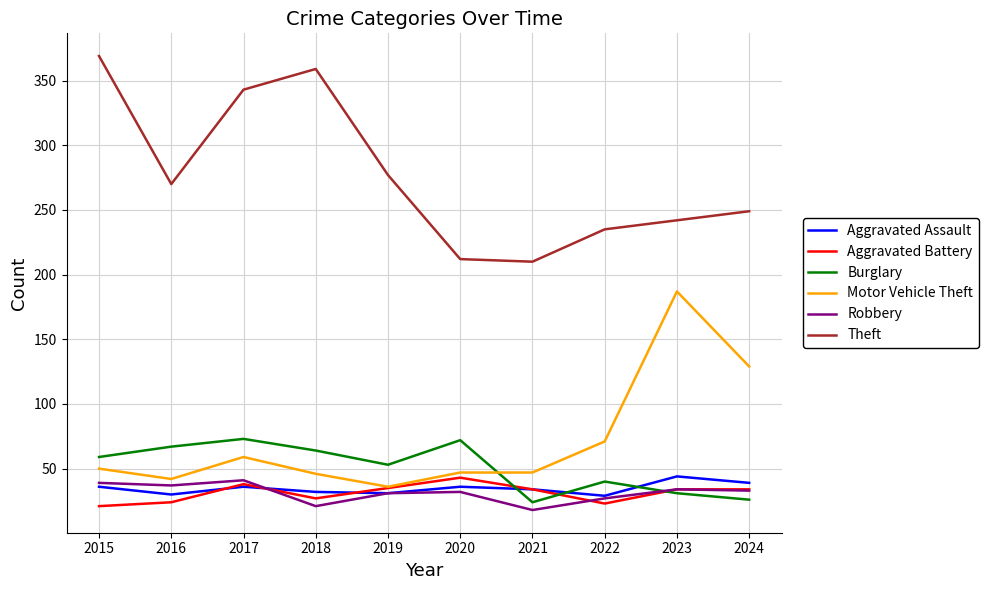

At 2020, list the series in order from largest to smallest.

Theft, Burglary, Motor Vehicle Theft, Aggravated Battery, Aggravated Assault, Robbery